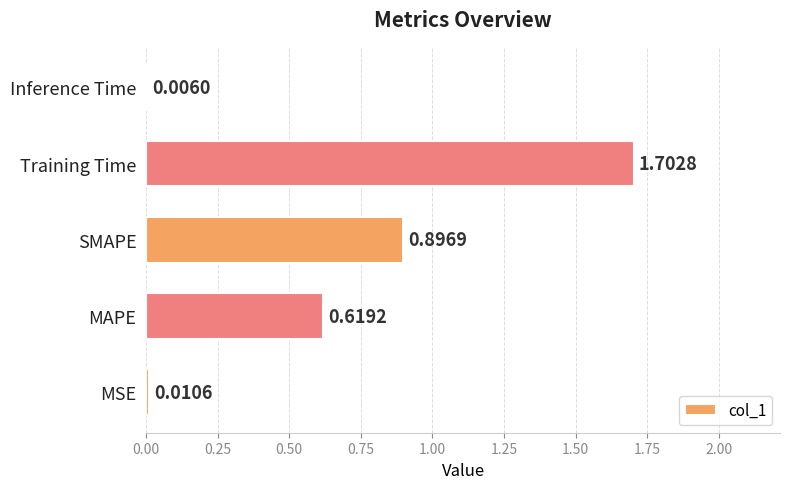

What is the sum of all values?

3.2